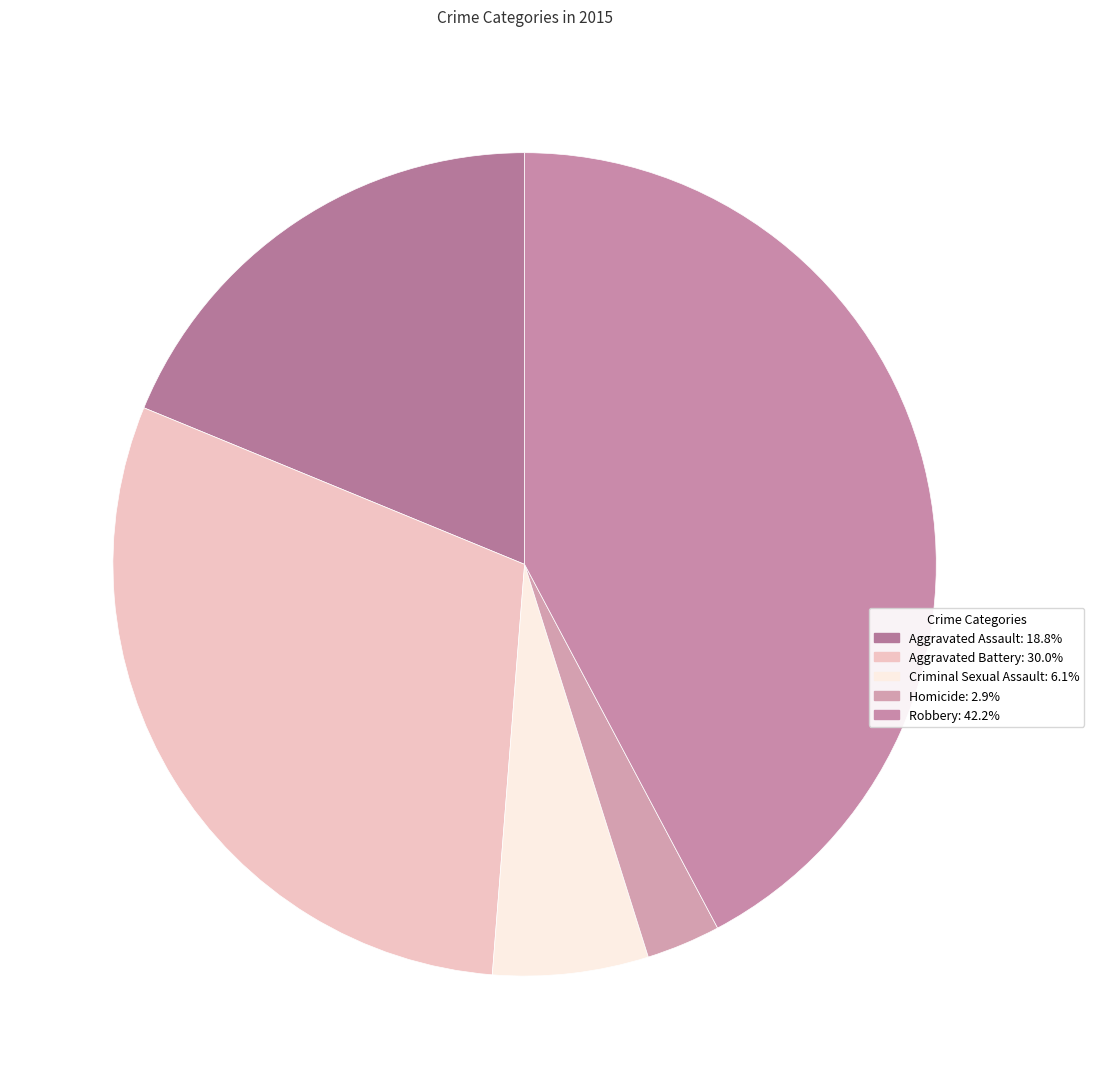

What is the largest slice in the pie chart?

Robbery